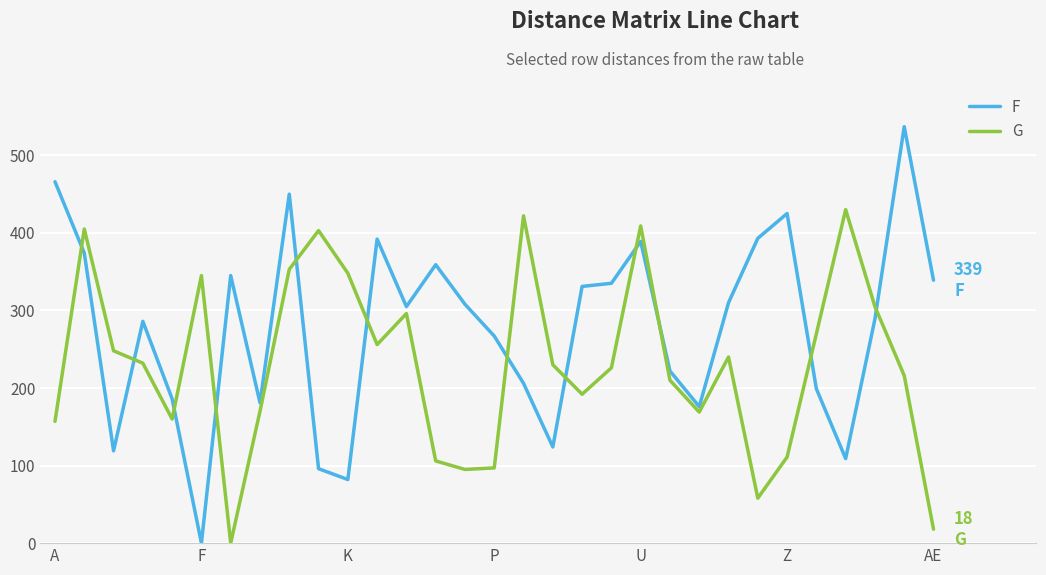

Which series has the widest spread of values?

F